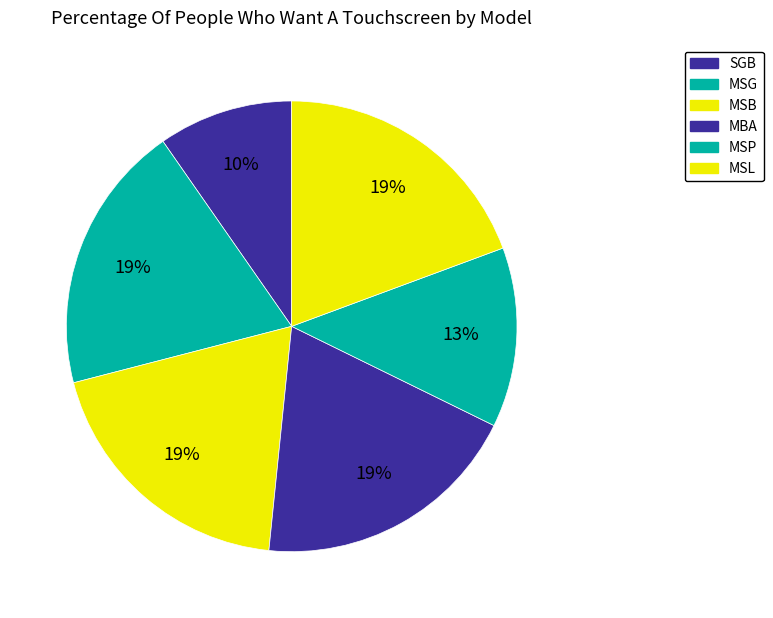

The MSP slice represents 13% of the pie. True or false?

True